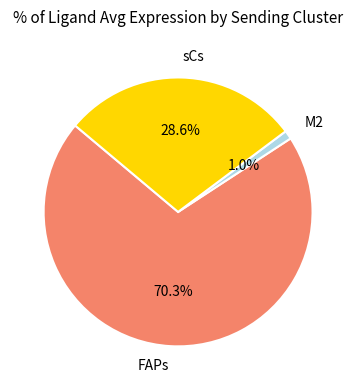

Do M2 and FAPs together represent more than half of the pie?

Yes